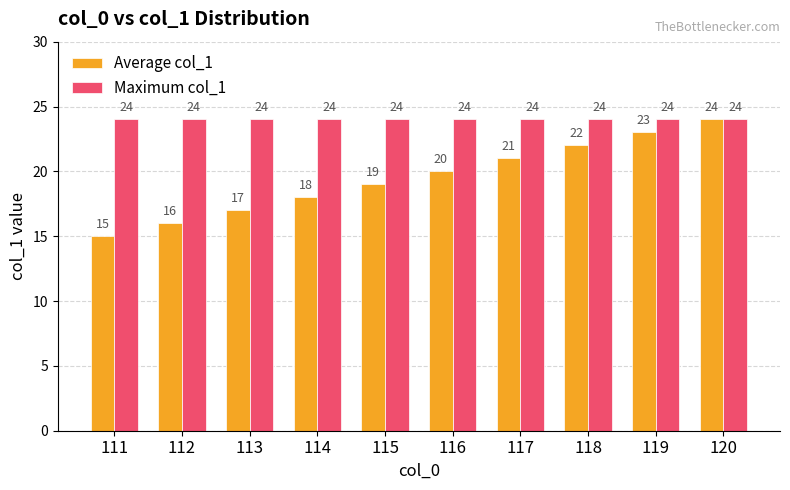

List the series in order of their overall mean, highest first.

Maximum col_1, Average col_1